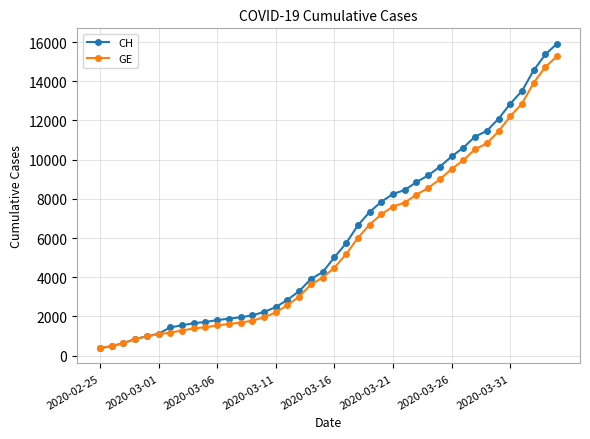

What is the greatest value displayed?

15926